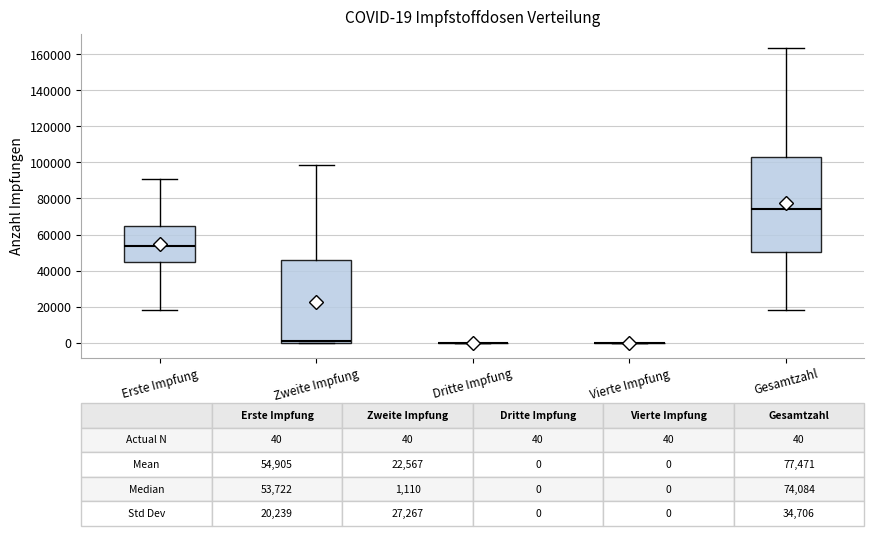

Which box is the tallest, from its lower edge to its upper edge?

Gesamtzahl